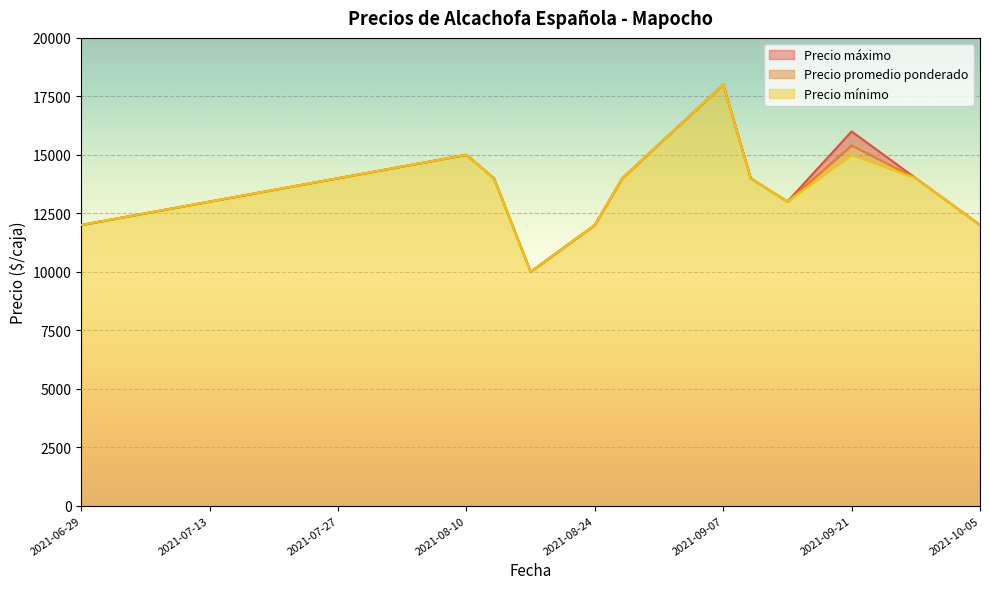

Read the Precio mínimo value at 2021-09-10.

14000